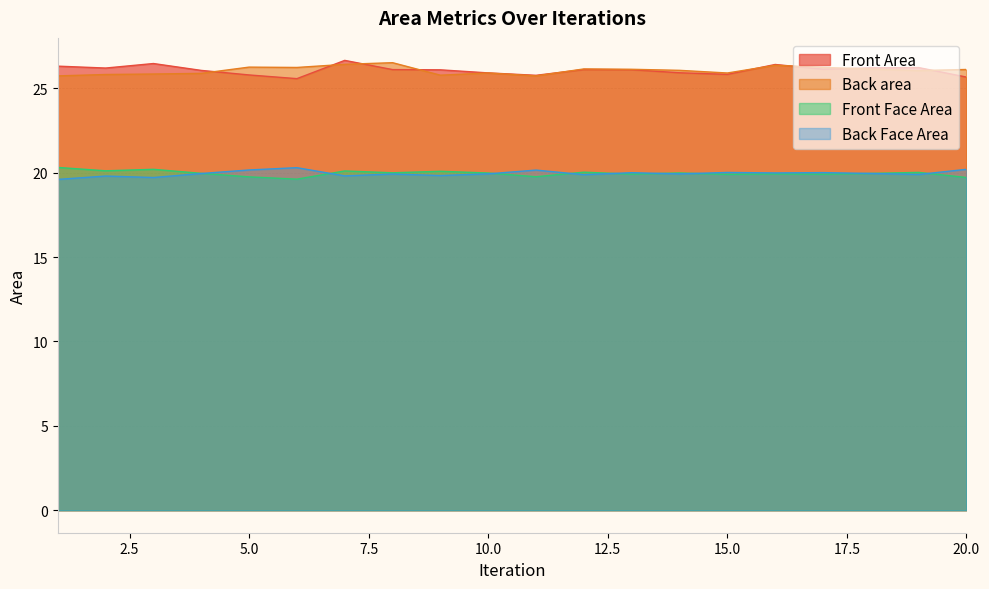

Which series has the largest total across all categories?

Front Area